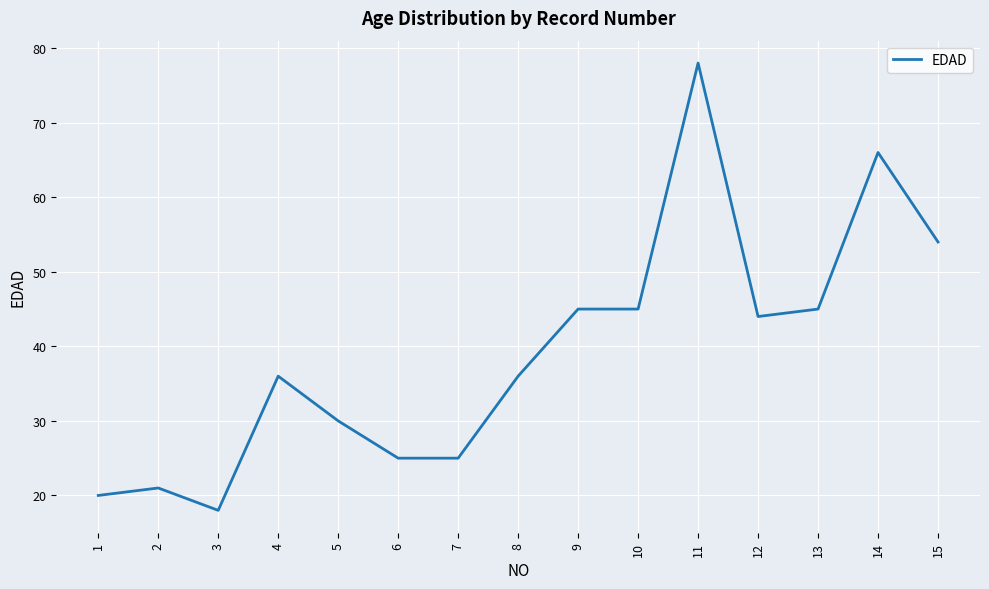

Reading right to left, list all the values displayed in this chart.

15=54	14=66	13=45	12=44	11=78	10=45	9=45	8=36	7=25	6=25	5=30	4=36	3=18	2=21	1=20